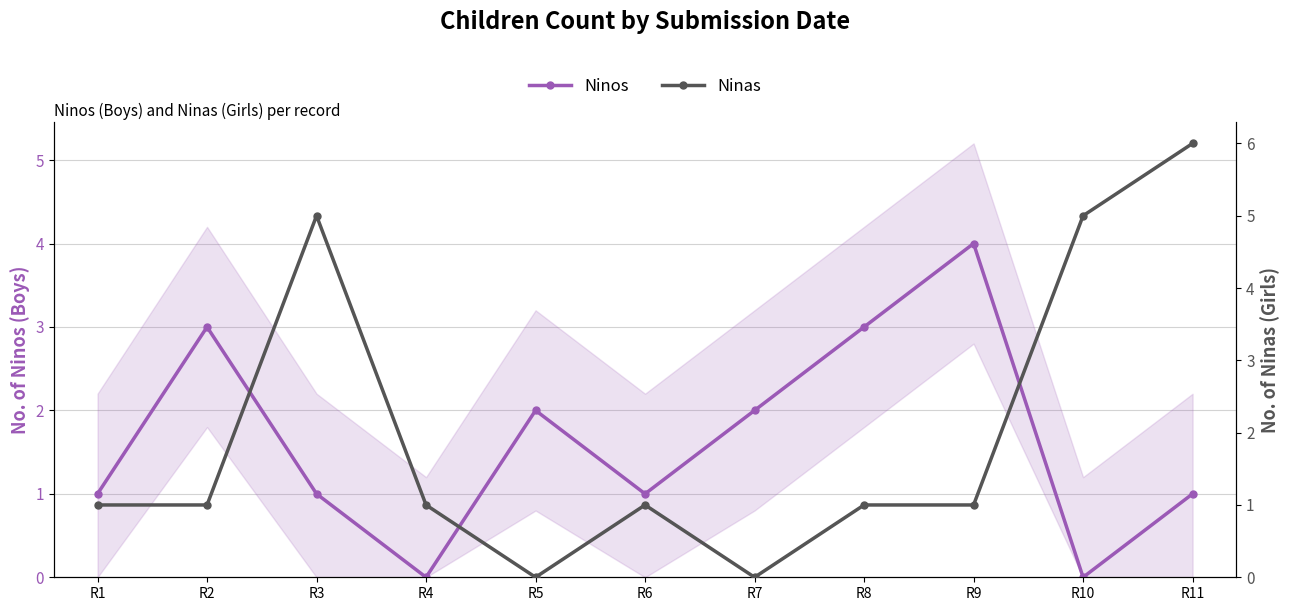

How many positive values does the Ninos series have?

9